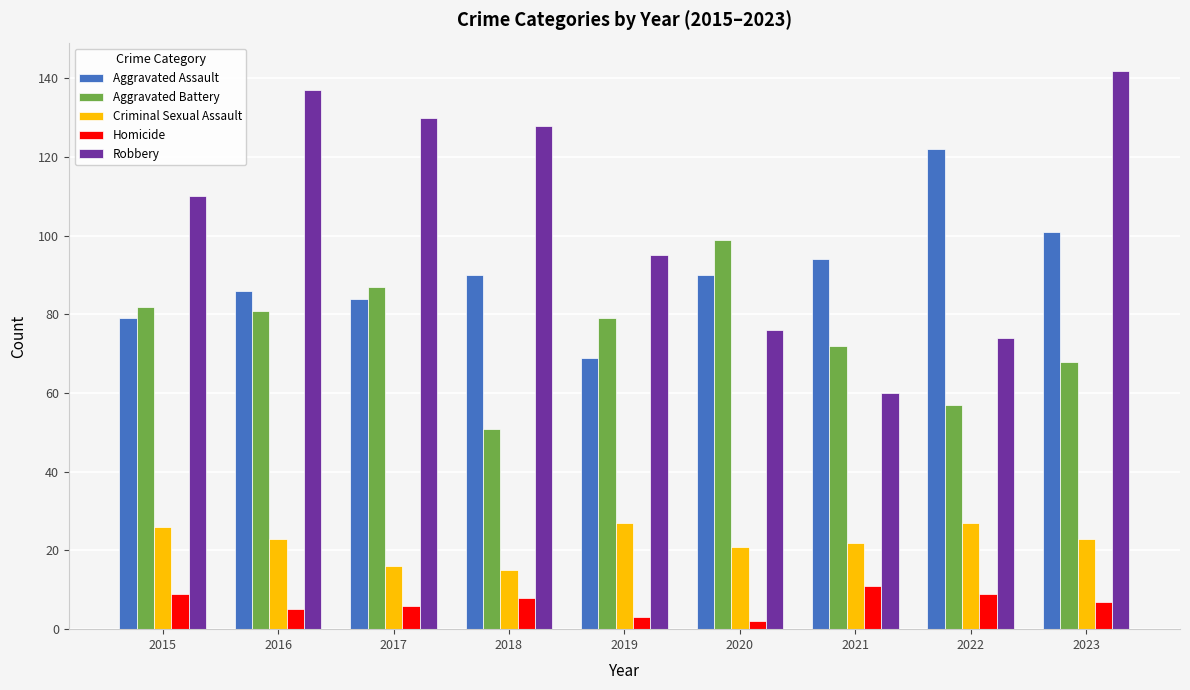

Reading left to right, what are all the values shown in this chart?

Aggravated Assault: 79	86	84	90	69	90	94	122	101
Aggravated Battery: 82	81	87	51	79	99	72	57	68
Criminal Sexual Assault: 26	23	16	15	27	21	22	27	23
Homicide: 9	5	6	8	3	2	11	9	7
Robbery: 110	137	130	128	95	76	60	74	142